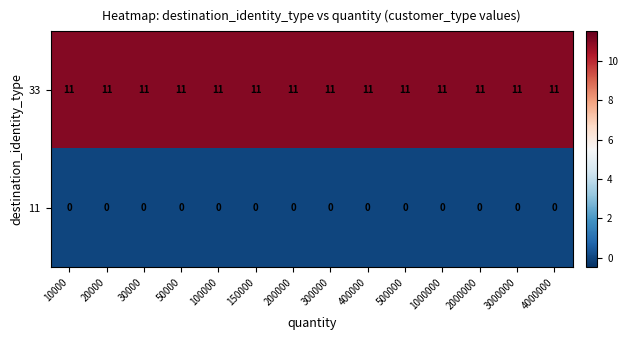

Which series has the largest total across all categories?

33